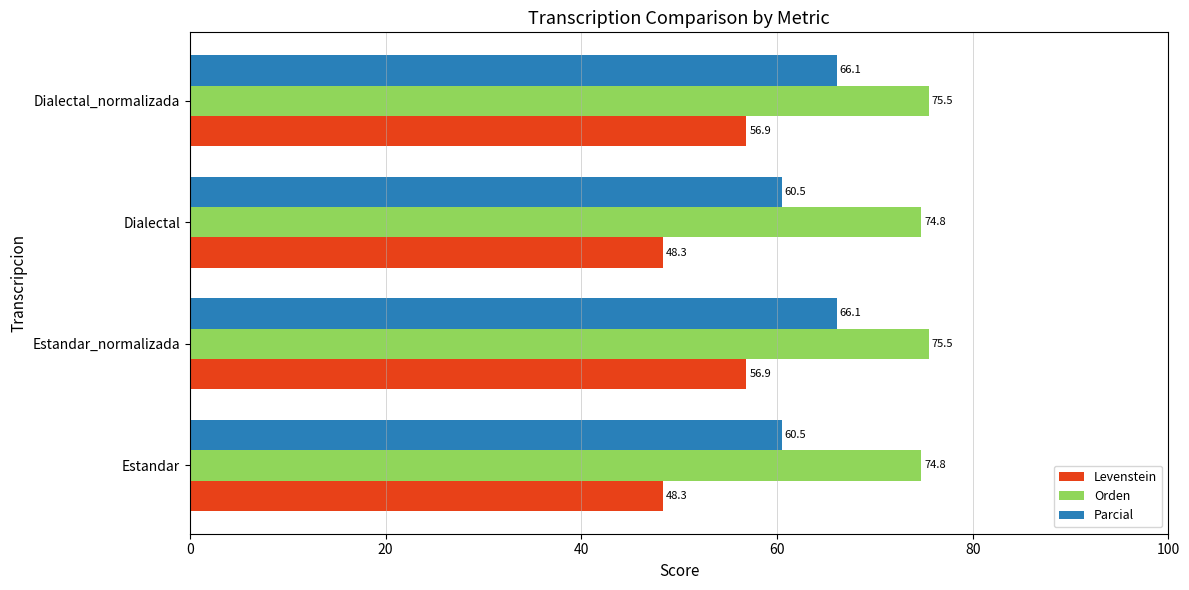

At how many categories does at least one series exceed 65?

4